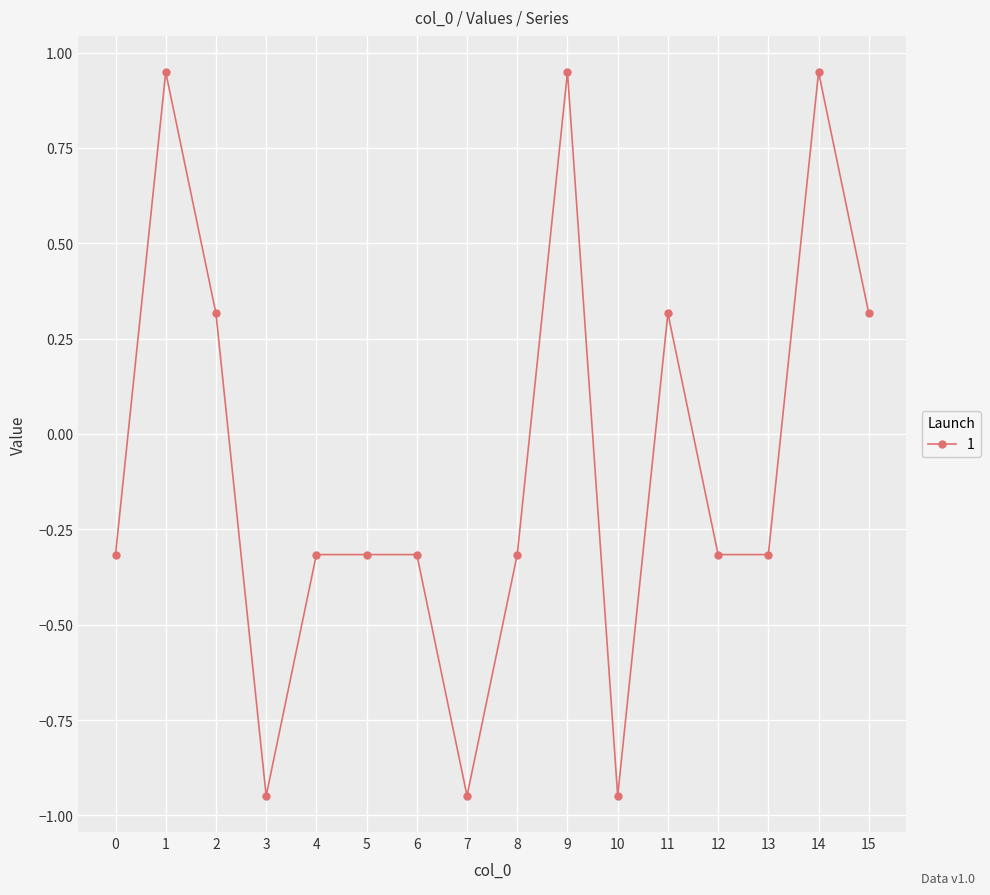

How many negative values are there?

10